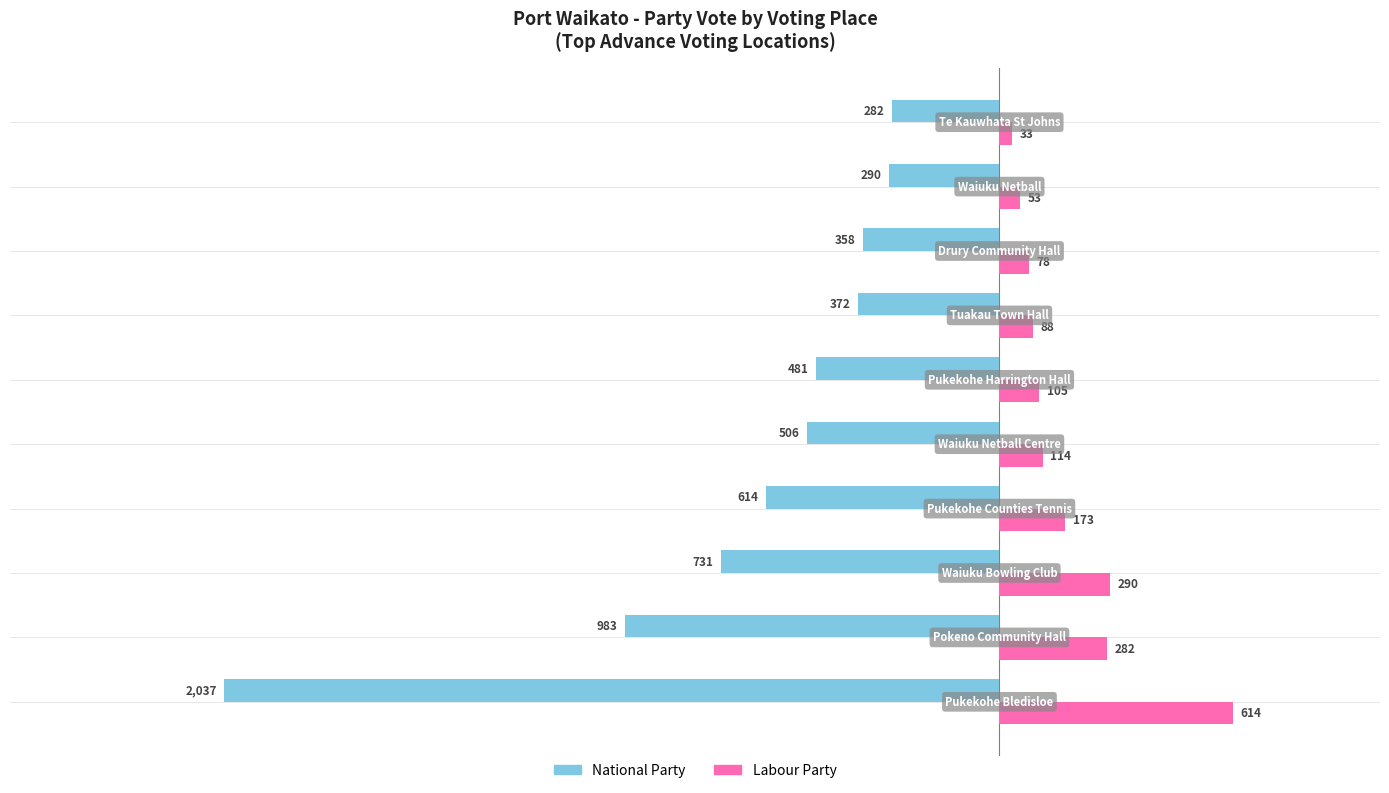

List the series in order of their overall mean, lowest first.

National Party, Labour Party